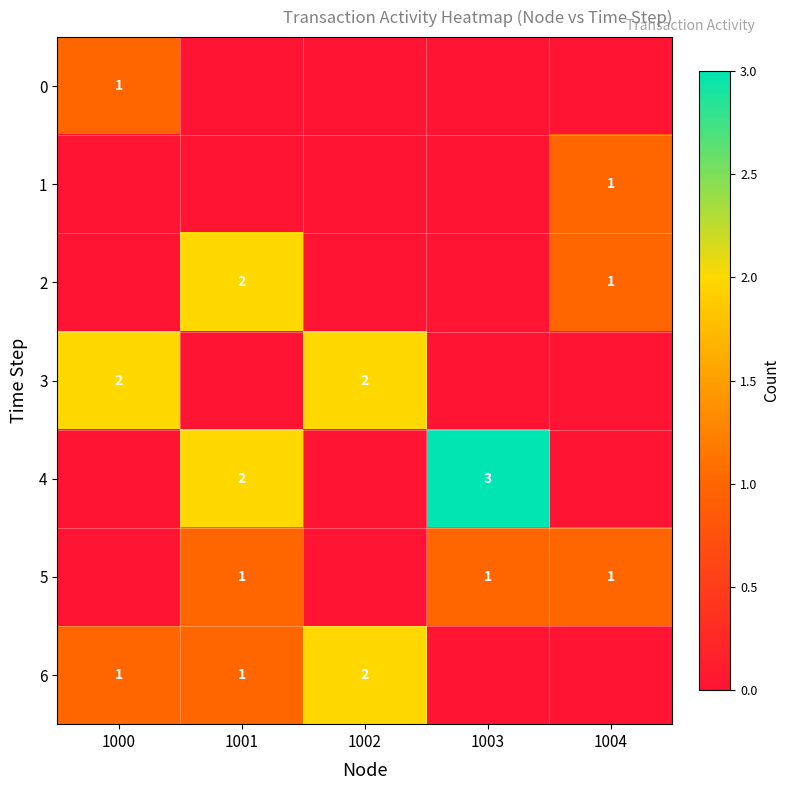

The value of 1 at 1004 is 1. True or false?

True